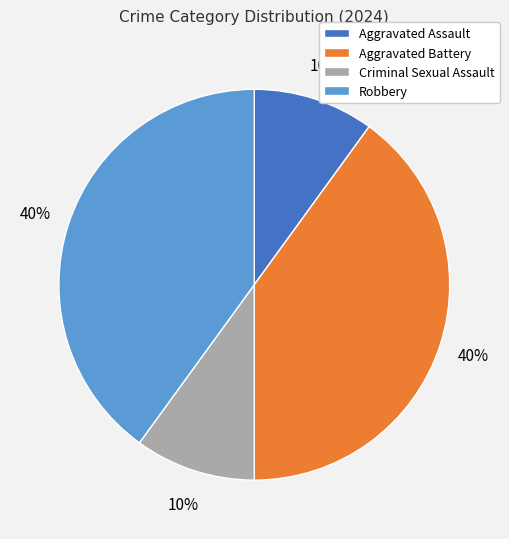

Is it true that Aggravated Battery is 40% of the pie?

True